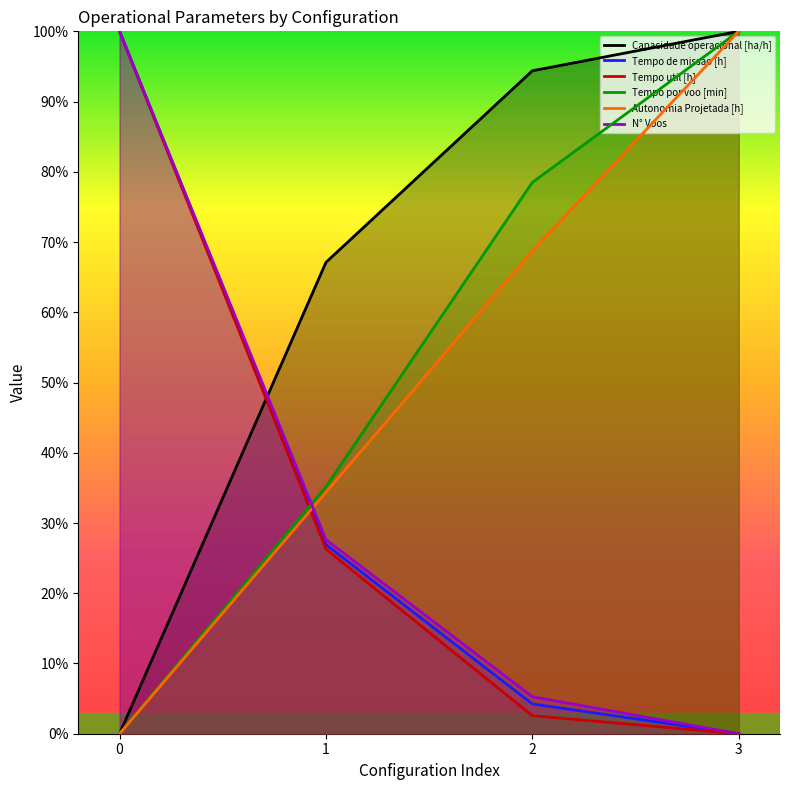

Which category has the highest value across all series?

3